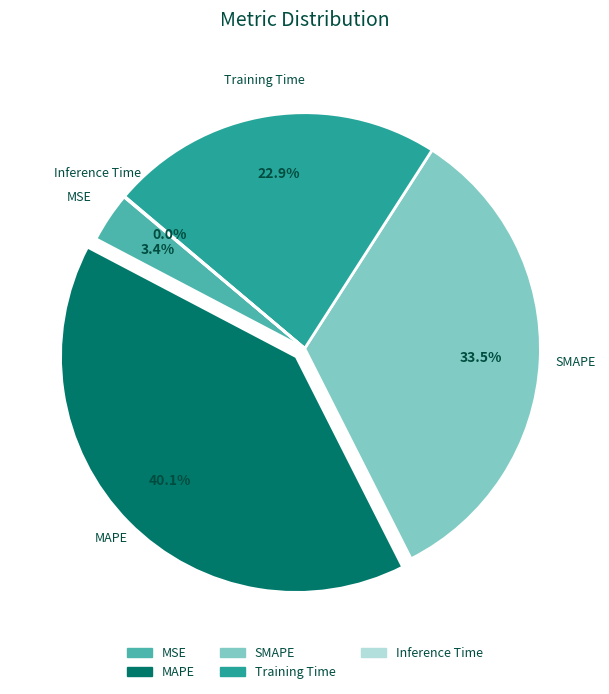

Is there a majority slice in this chart?

No